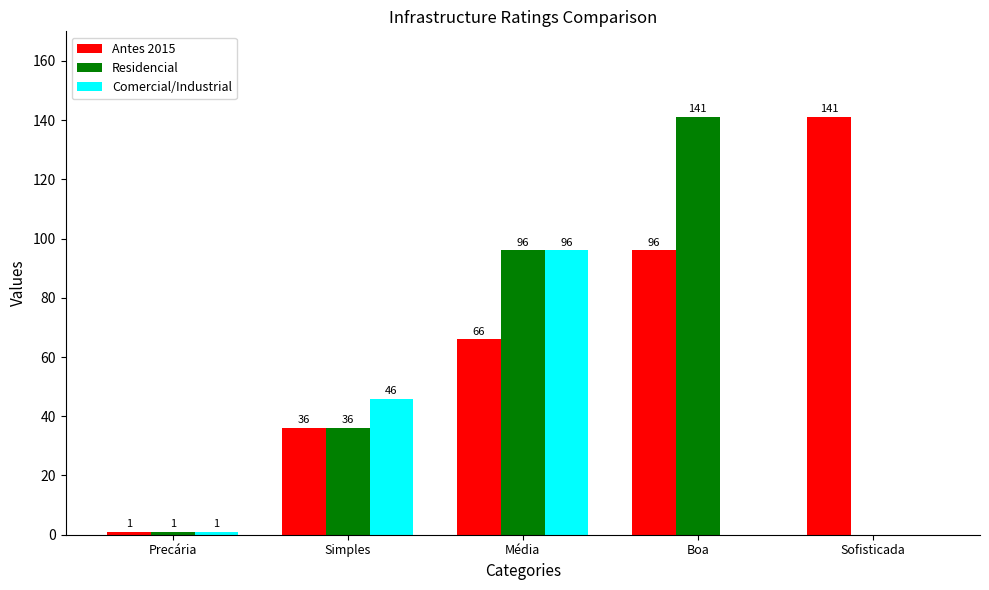

What is the average value of the Comercial/Industrial series?

29